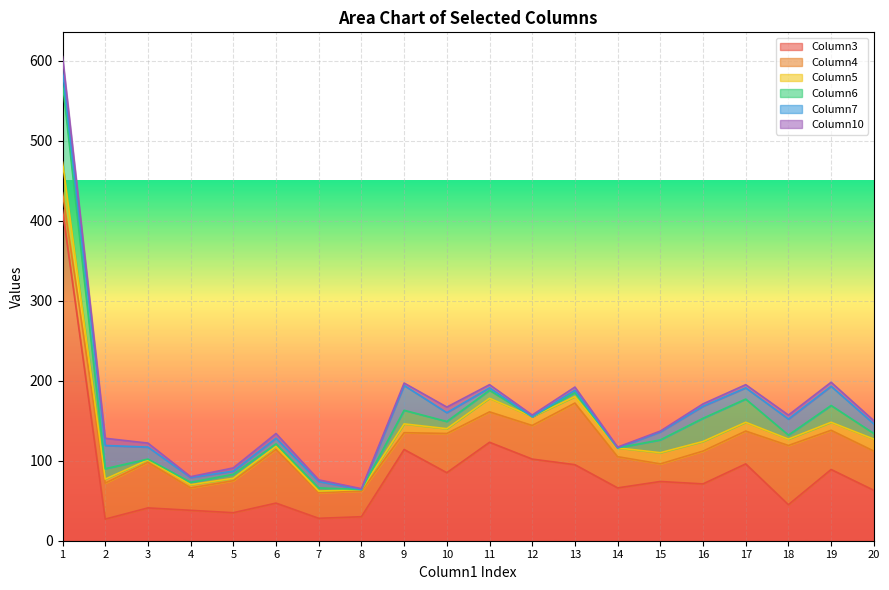

The value of Column10 at 15 is 1. True or false?

False